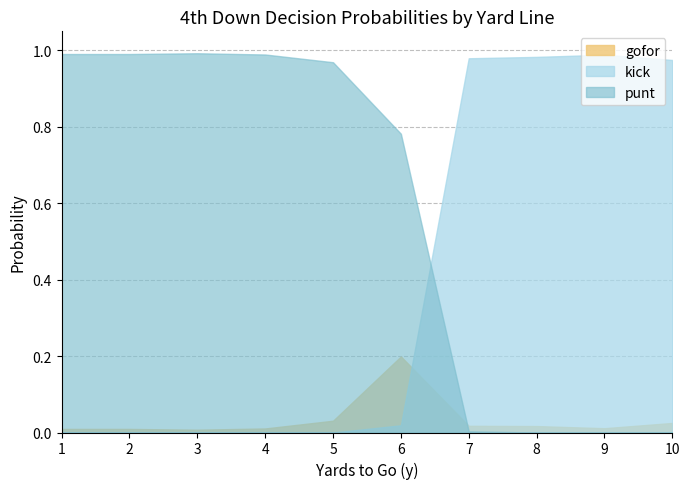

What is the maximum value for gofor?

0.2